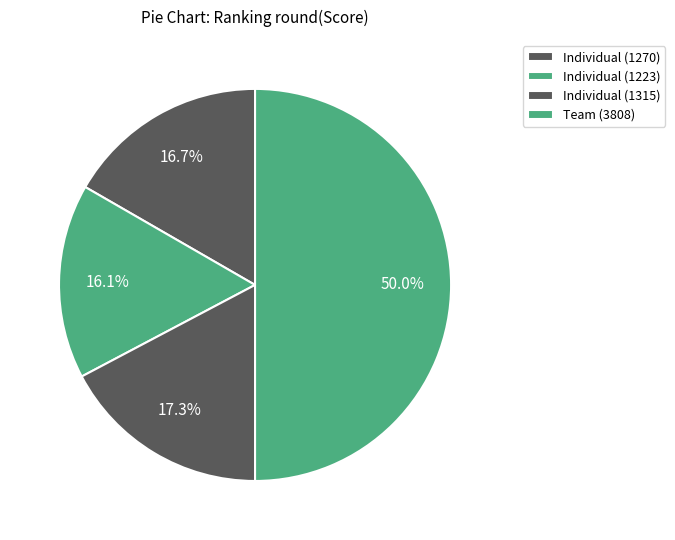

To the nearest percent, what is the difference between the Individual (1223) and Team (3808) slice percentages?

34%